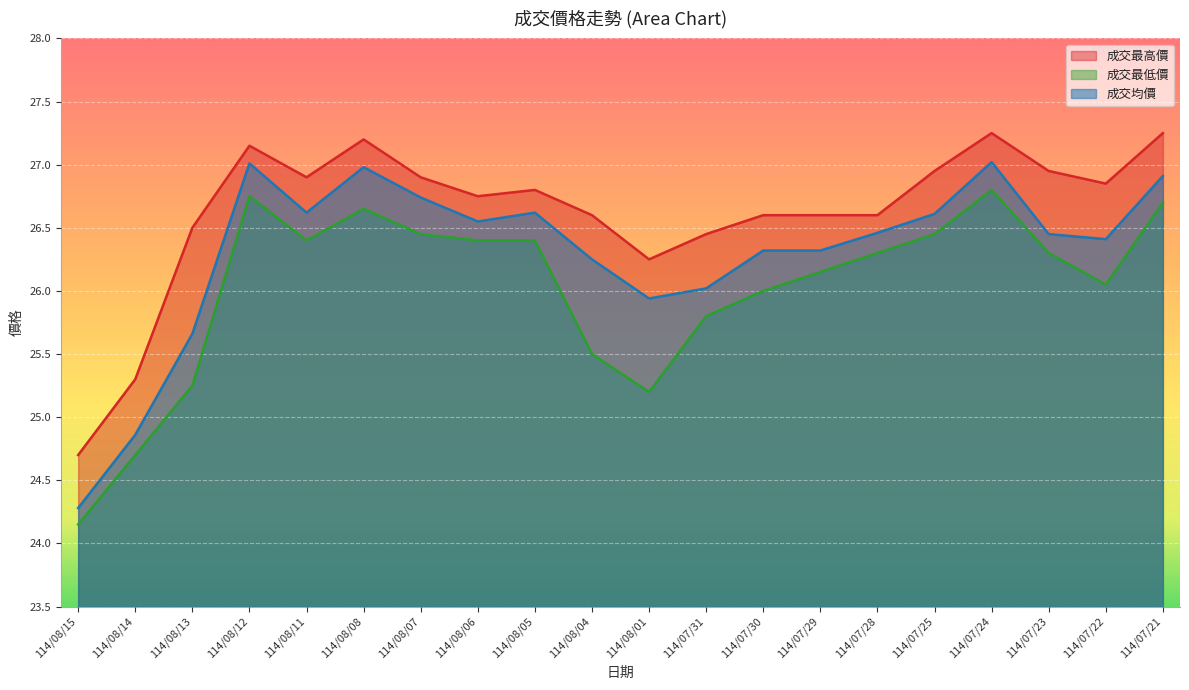

Reading left to right, extract all data points from this chart.

成交最高價: 114/08/15=24.7	114/08/14=25.3	114/08/13=26.5	114/08/12=27.1	114/08/11=26.9	114/08/08=27.2	114/08/07=26.9	114/08/06=26.8	114/08/05=26.8	114/08/04=26.6	114/08/01=26.2	114/07/31=26.4	114/07/30=26.6	114/07/29=26.6	114/07/28=26.6	114/07/25=26.9	114/07/24=27.2	114/07/23=26.9	114/07/22=26.9	114/07/21=27.2
成交最低價: 114/08/15=24.1	114/08/14=24.7	114/08/13=25.2	114/08/12=26.8	114/08/11=26.4	114/08/08=26.6	114/08/07=26.4	114/08/06=26.4	114/08/05=26.4	114/08/04=25.5	114/08/01=25.2	114/07/31=25.8	114/07/30=26.0	114/07/29=26.1	114/07/28=26.3	114/07/25=26.4	114/07/24=26.8	114/07/23=26.3	114/07/22=26.1	114/07/21=26.7
成交均價: 114/08/15=24.3	114/08/14=24.9	114/08/13=25.7	114/08/12=27.0	114/08/11=26.6	114/08/08=27.0	114/08/07=26.7	114/08/06=26.6	114/08/05=26.6	114/08/04=26.2	114/08/01=25.9	114/07/31=26.0	114/07/30=26.3	114/07/29=26.3	114/07/28=26.5	114/07/25=26.6	114/07/24=27.0	114/07/23=26.4	114/07/22=26.4	114/07/21=26.9